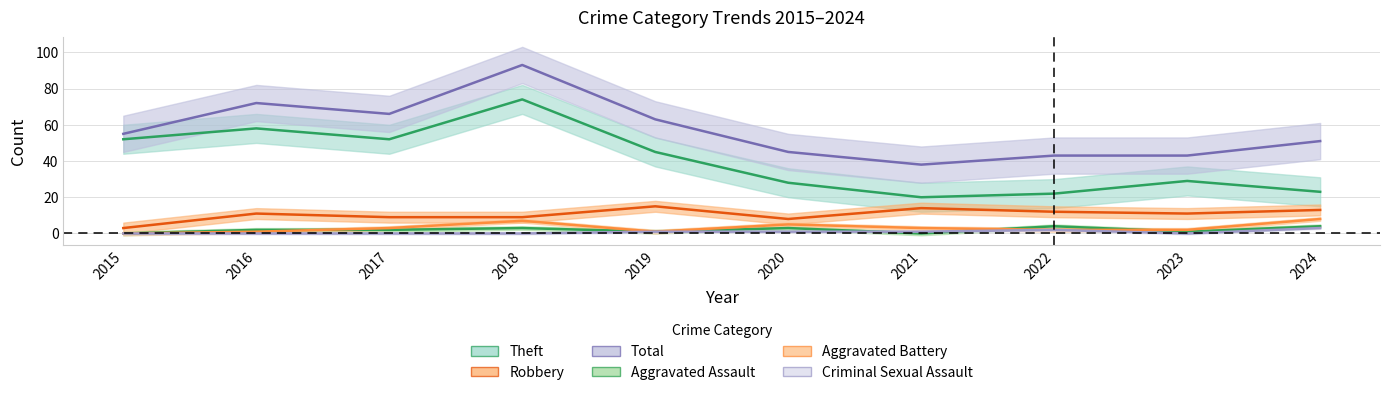

Reading left to right, extract all data points from this chart.

Theft: 2015=52	2016=58	2017=52	2018=74	2019=45	2020=28	2021=20	2022=22	2023=29	2024=23
Robbery: 2015=3	2016=11	2017=9	2018=9	2019=15	2020=8	2021=14	2022=12	2023=11	2024=13
Total: 2015=55	2016=72	2017=66	2018=93	2019=63	2020=45	2021=38	2022=43	2023=43	2024=51
Aggravated Assault: 2015=0	2016=2	2017=2	2018=3	2019=1	2020=3	2021=0	2022=4	2023=1	2024=4
Aggravated Battery: 2015=0	2016=1	2017=3	2018=7	2019=1	2020=5	2021=3	2022=2	2023=2	2024=8
Criminal Sexual Assault: 2015=0	2016=0	2017=0	2018=0	2019=1	2020=1	2021=1	2022=2	2023=0	2024=3